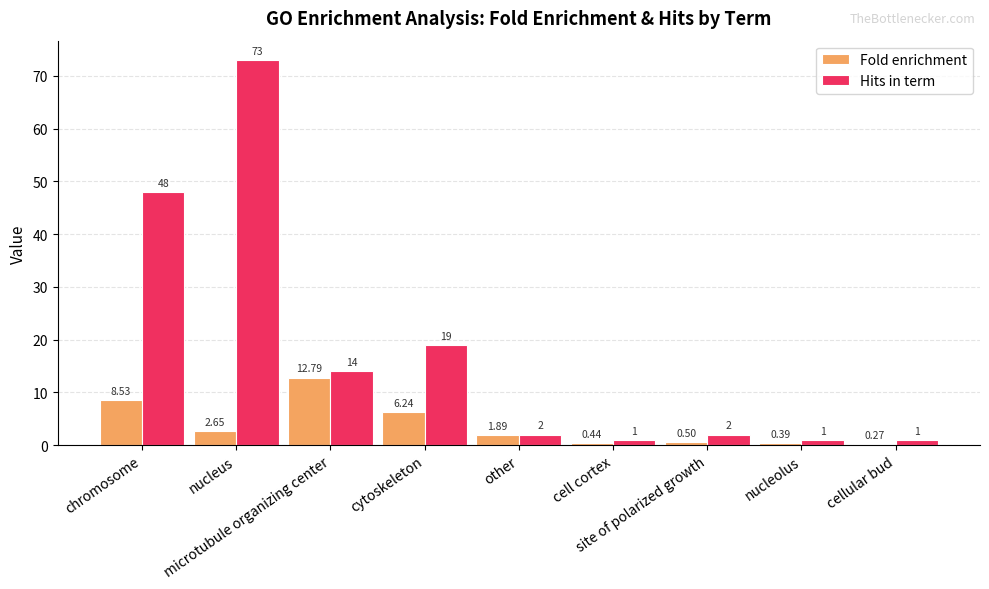

What is the difference between the maximum and minimum values in the Fold enrichment series?

12.5